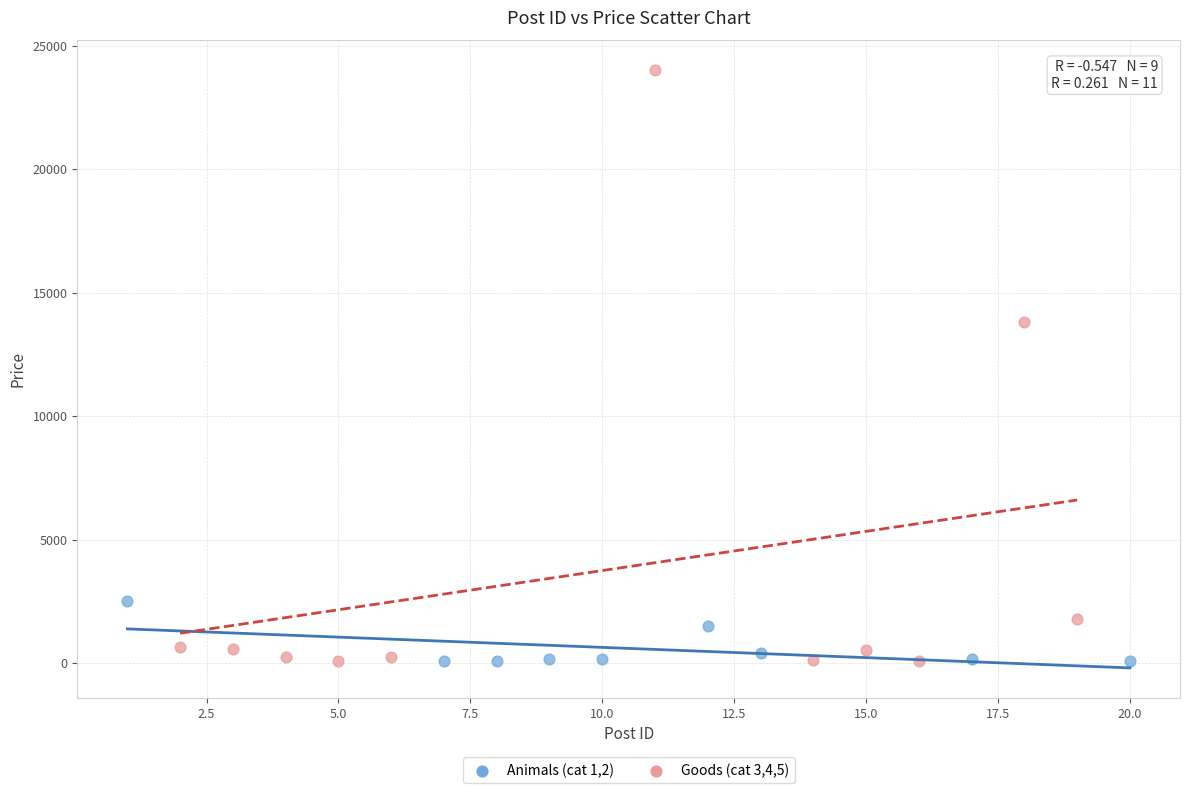

Which series has the widest spread of Y values?

Goods (cat 3,4,5)